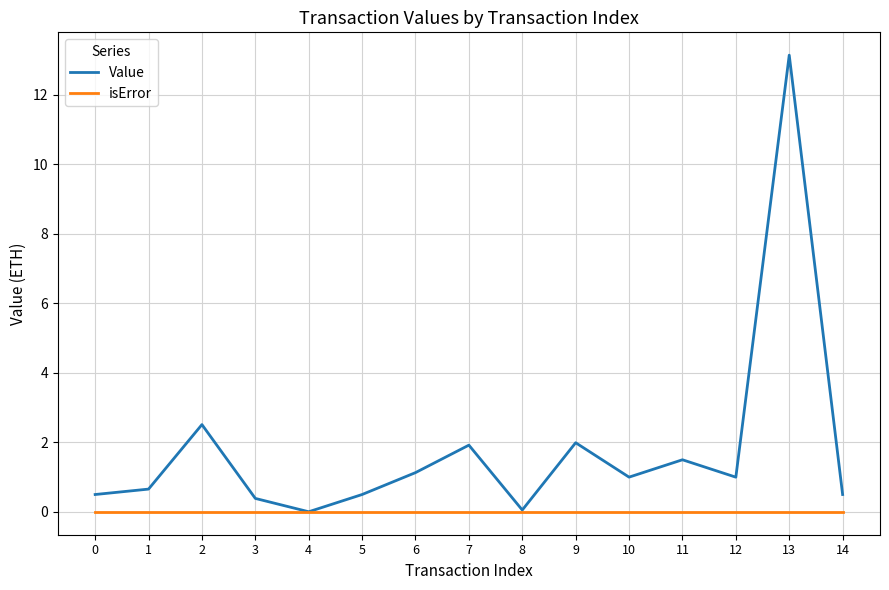

Which series changed the most between 5 and 8?

Value